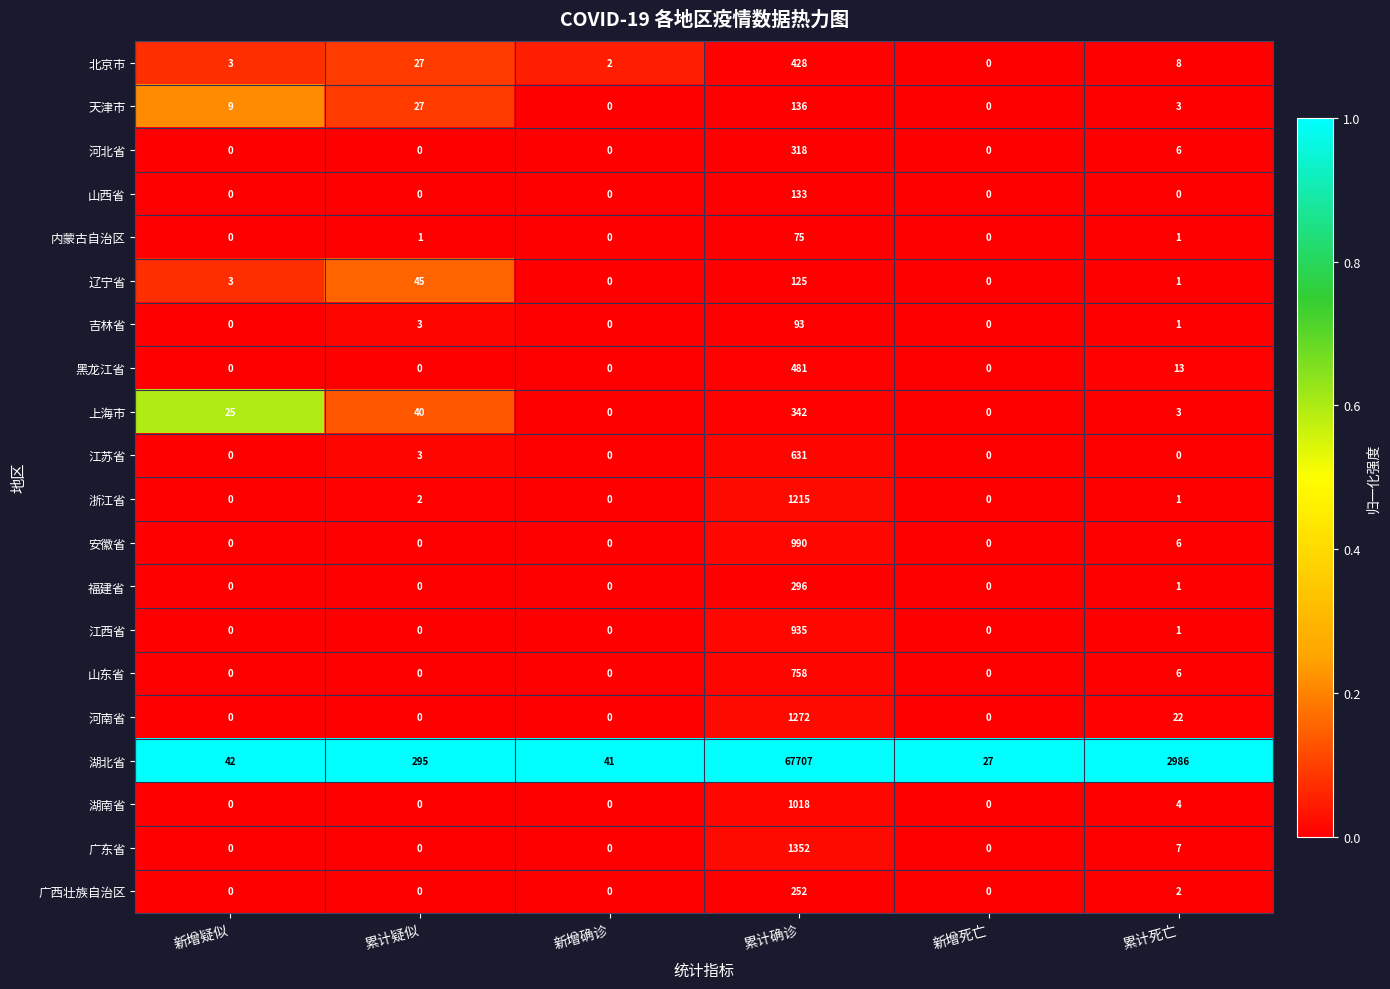

What is the spread (max minus min) of values at 新增确诊?

41